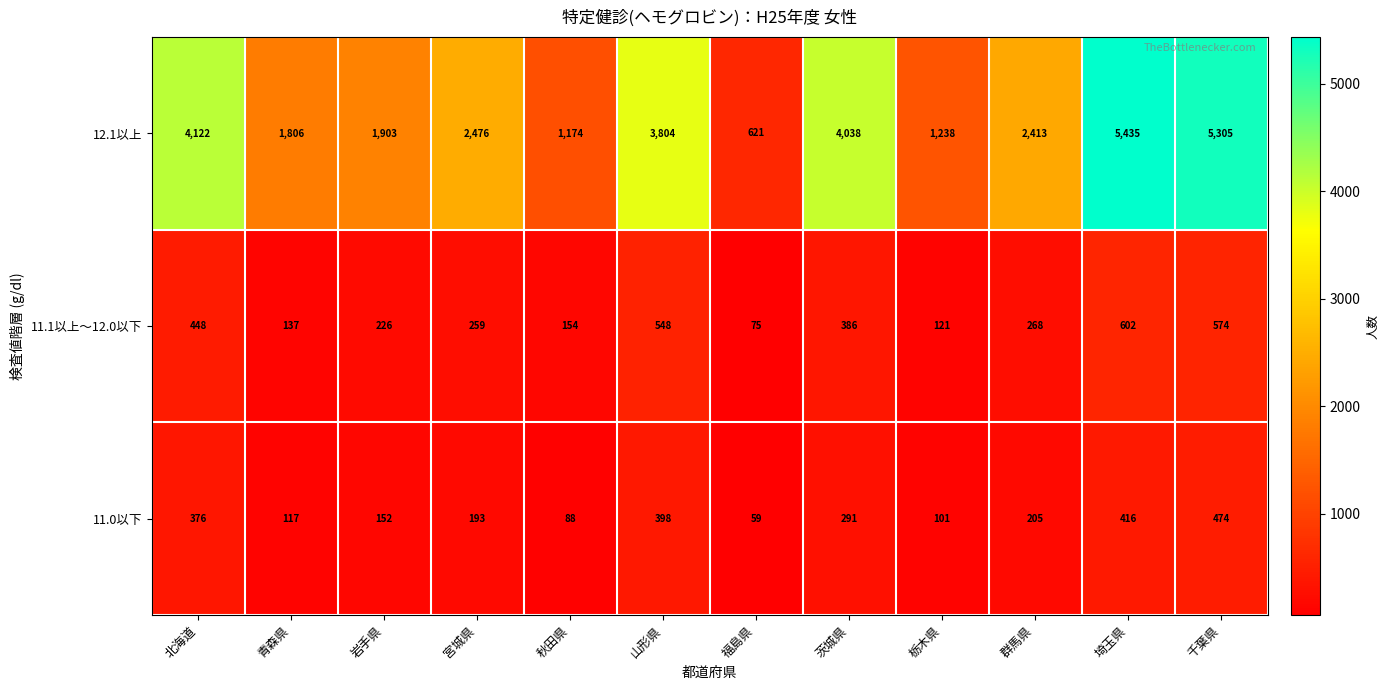

Rank the series by their maximum value, from lowest to highest.

11.0以下, 11.1以上～12.0以下, 12.1以上